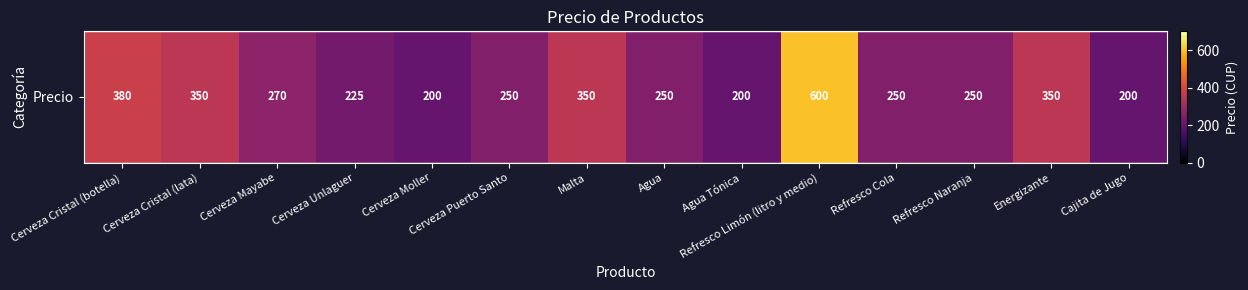

Reading left to right, what are all the values shown in this chart?

Cerveza Cristal (botella)=380	Cerveza Cristal (lata)=350	Cerveza Mayabe=270	Cerveza Unlaguer=225	Cerveza Moller=200	Cerveza Puerto Santo=250	Malta=350	Agua=250	Agua Tónica=200	Refresco Limón (litro y medio)=600	Refresco Cola=250	Refresco Naranja=250	Energizante=350	Cajita de Jugo=200